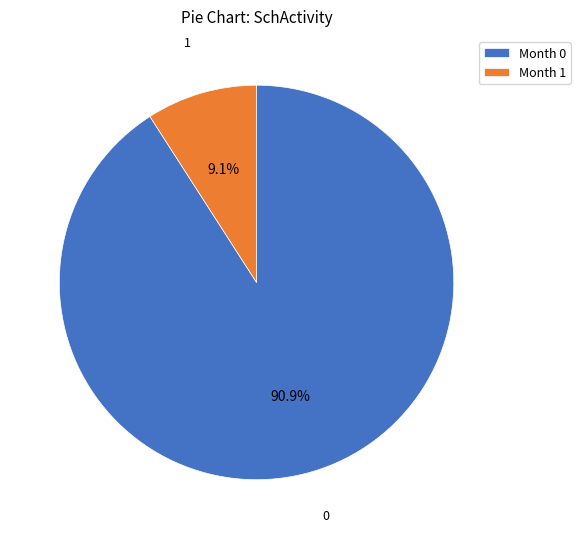

What portion of the pie excludes Month 0?

9.1%